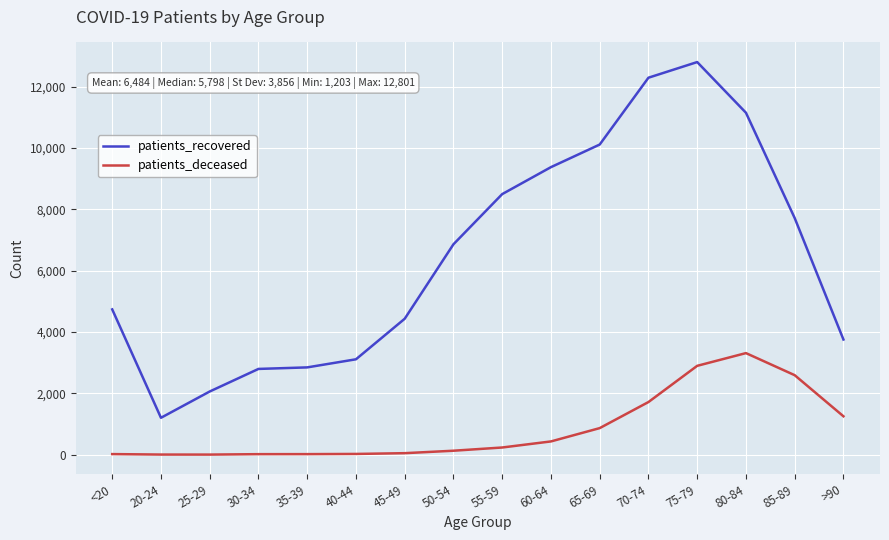

True or false: patients_deceased has a value of 4183 at 85-89.

False